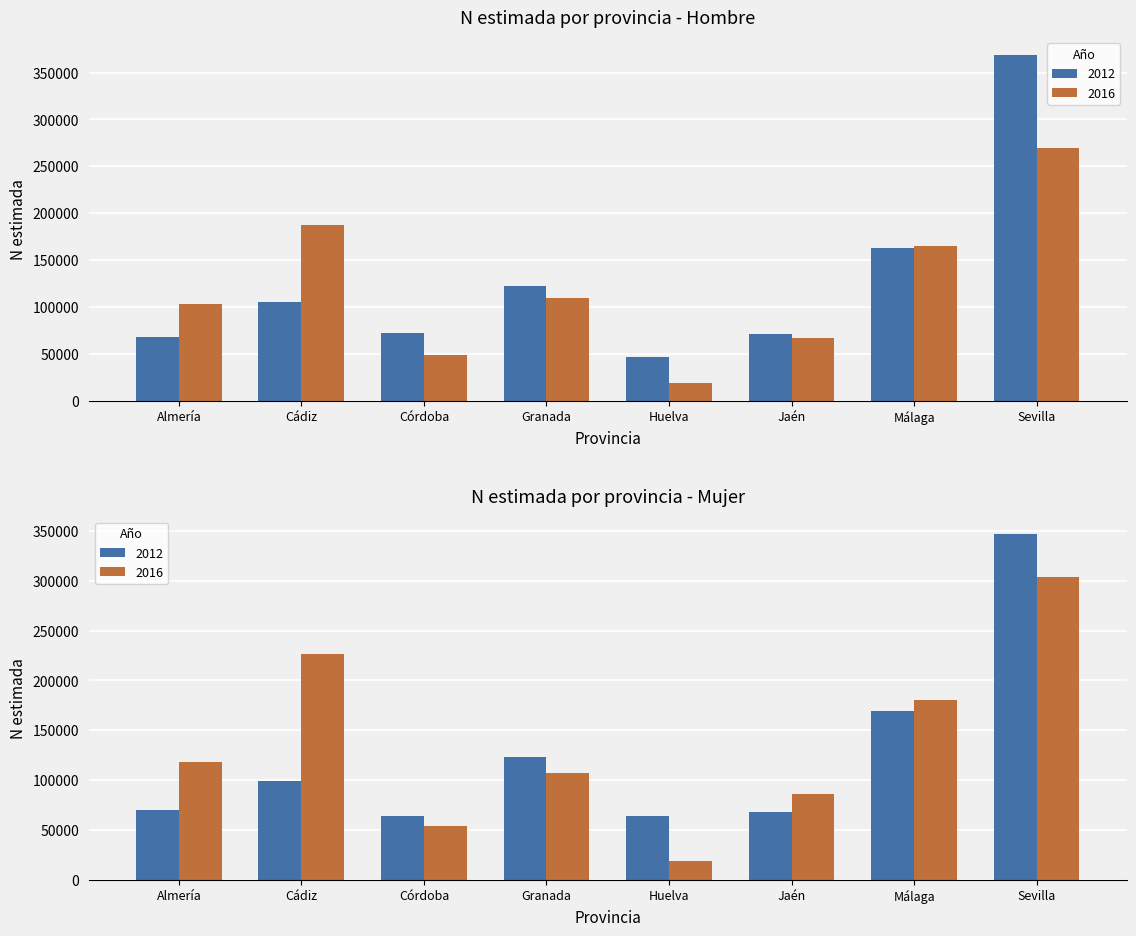

Where does the Mujer 2016 series first go above 117826?

Cádiz